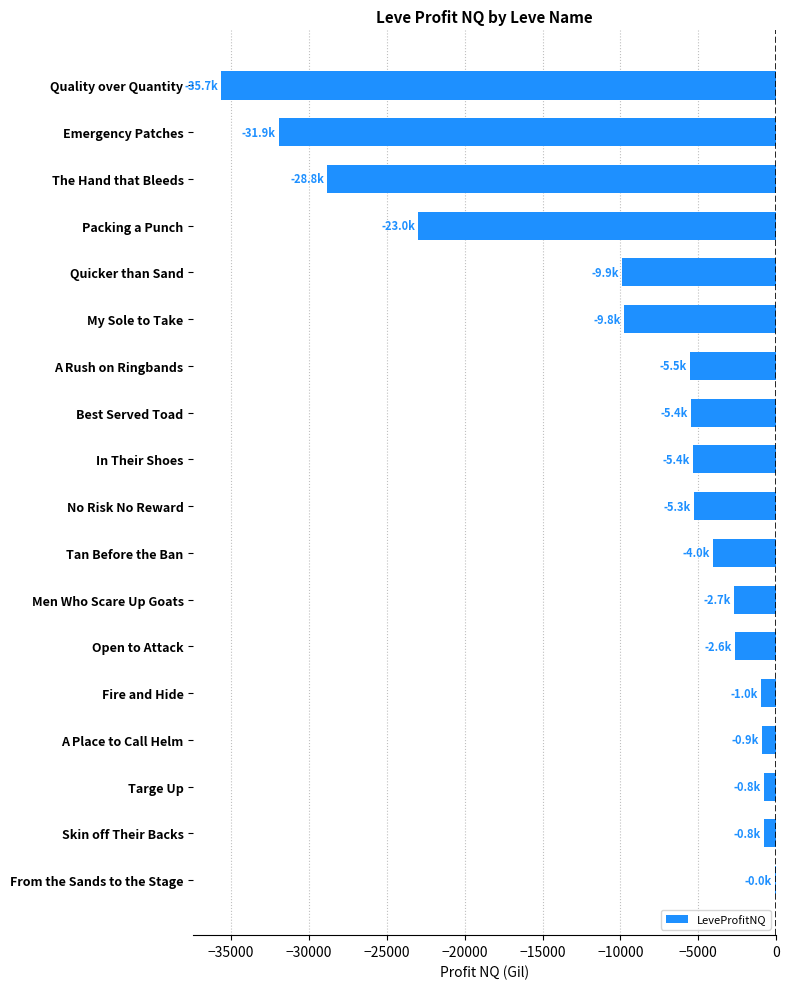

At which label is the value closest to -17850?

Packing a Punch